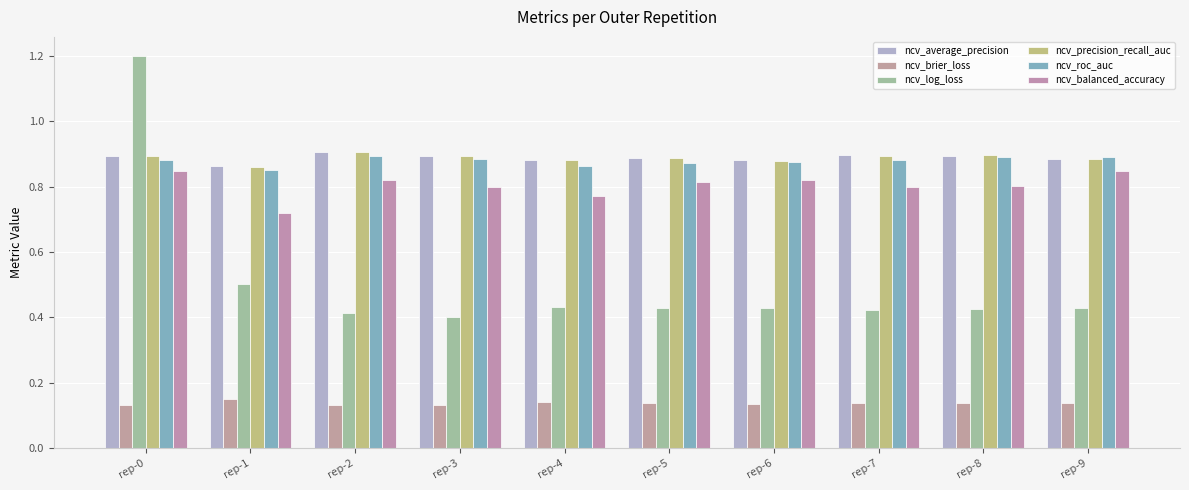

What are all the series names shown in the legend?

ncv_average_precision, ncv_brier_loss, ncv_log_loss, ncv_precision_recall_auc, ncv_roc_auc, ncv_balanced_accuracy